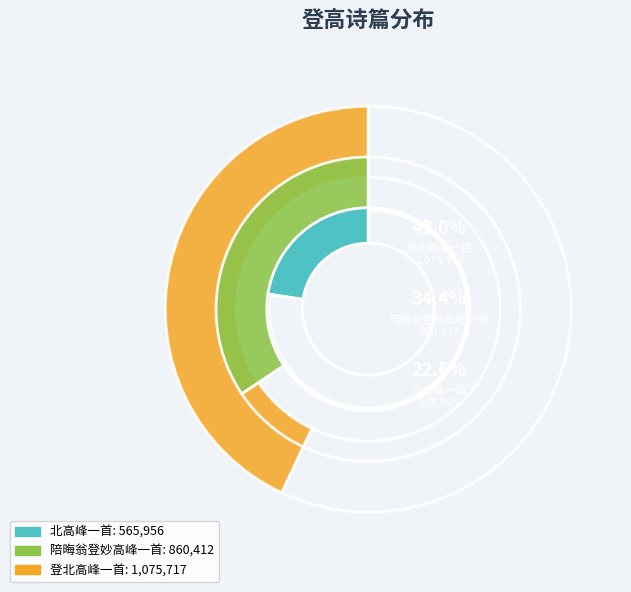

To the nearest percent, what is the difference between the largest and smallest slice percentages?

20%